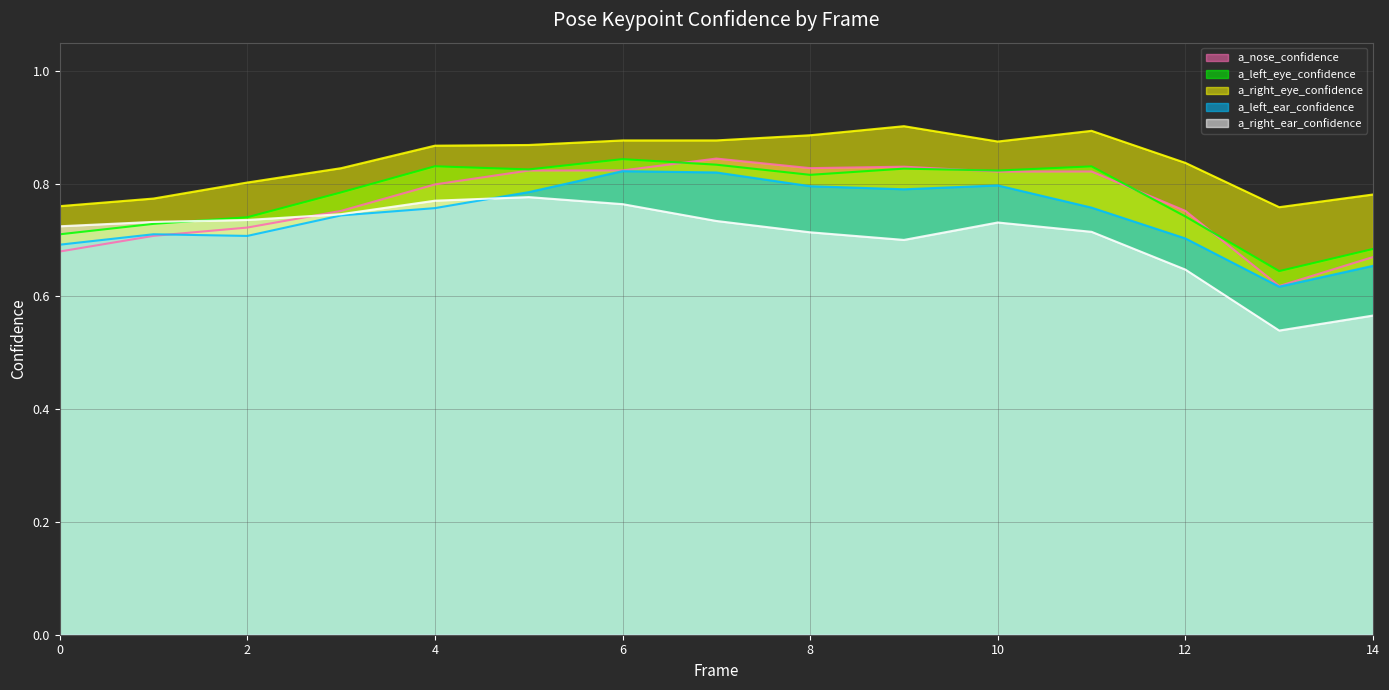

Read the a_left_ear_confidence (line) value at 13.

0.6